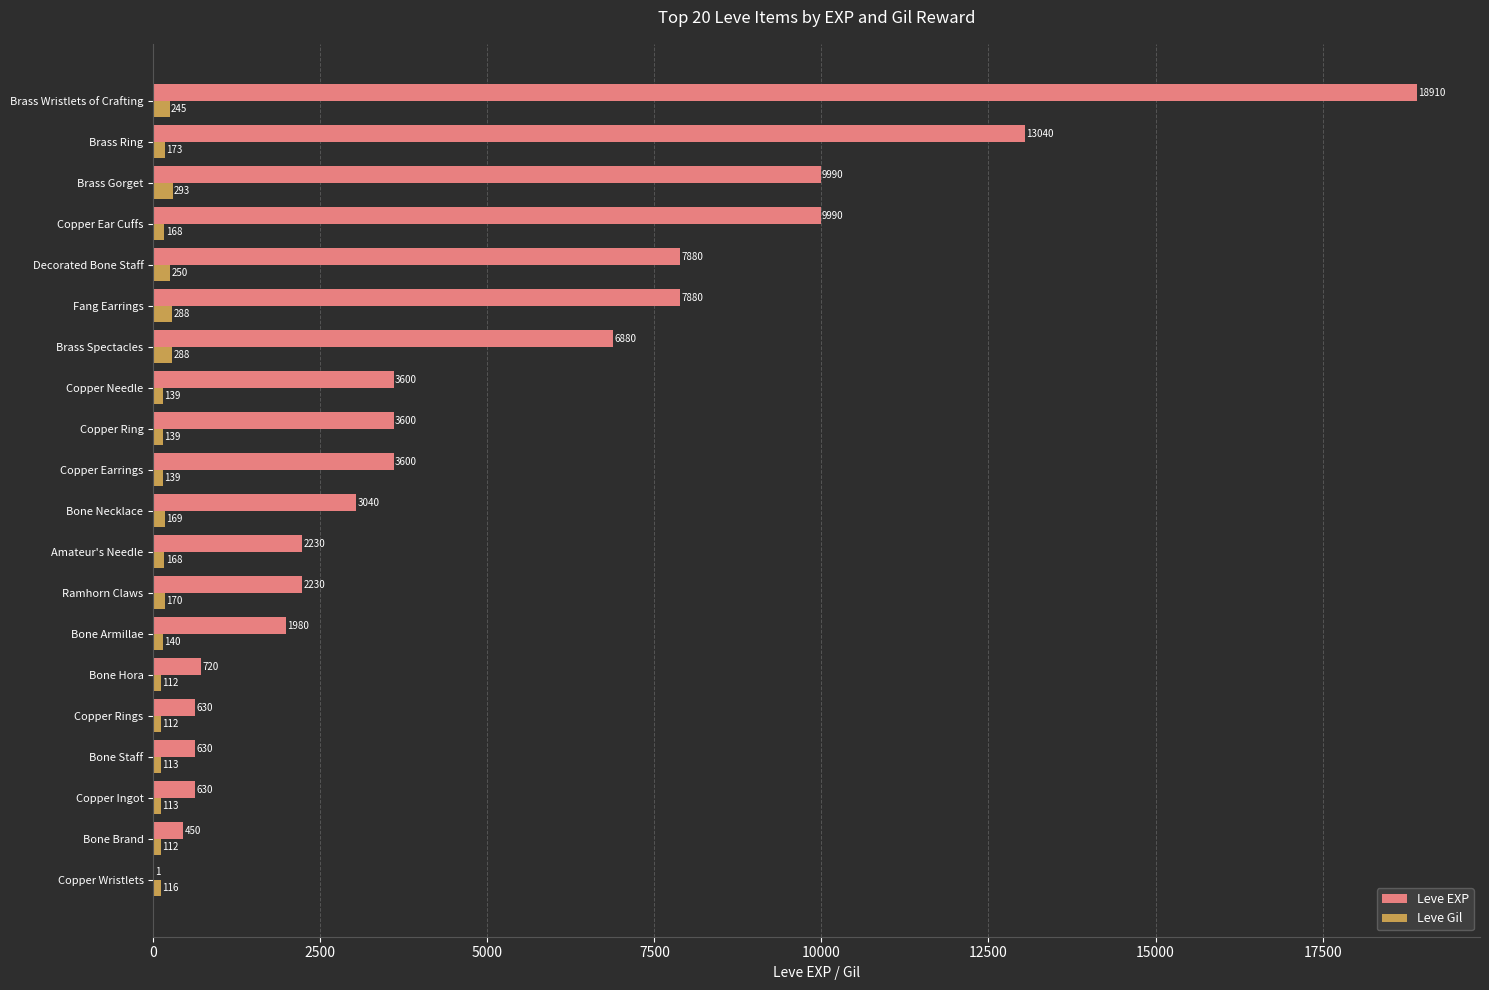

Which label corresponds to the largest value in the chart?

Brass Wristlets of Crafting